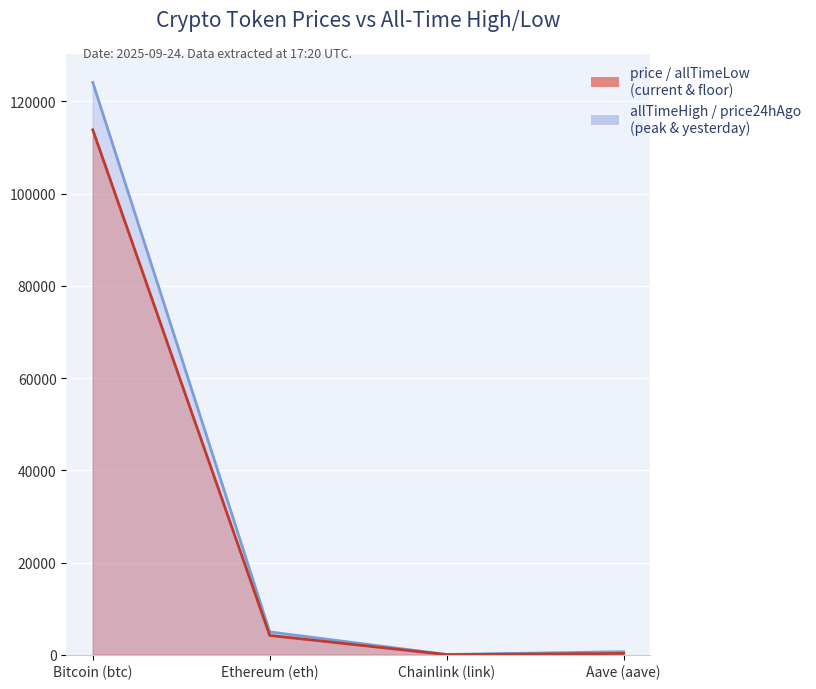

True or false: allTimeLow and price24hAgo cross at least once.

False